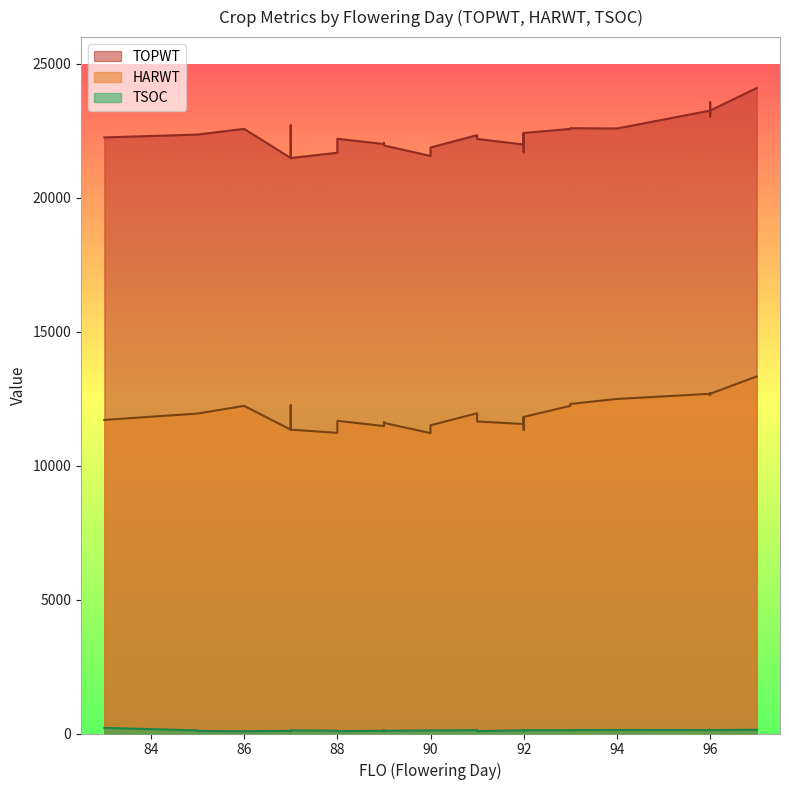

Rank the series by their average value, from highest to lowest.

TOPWT, HARWT, TSOC